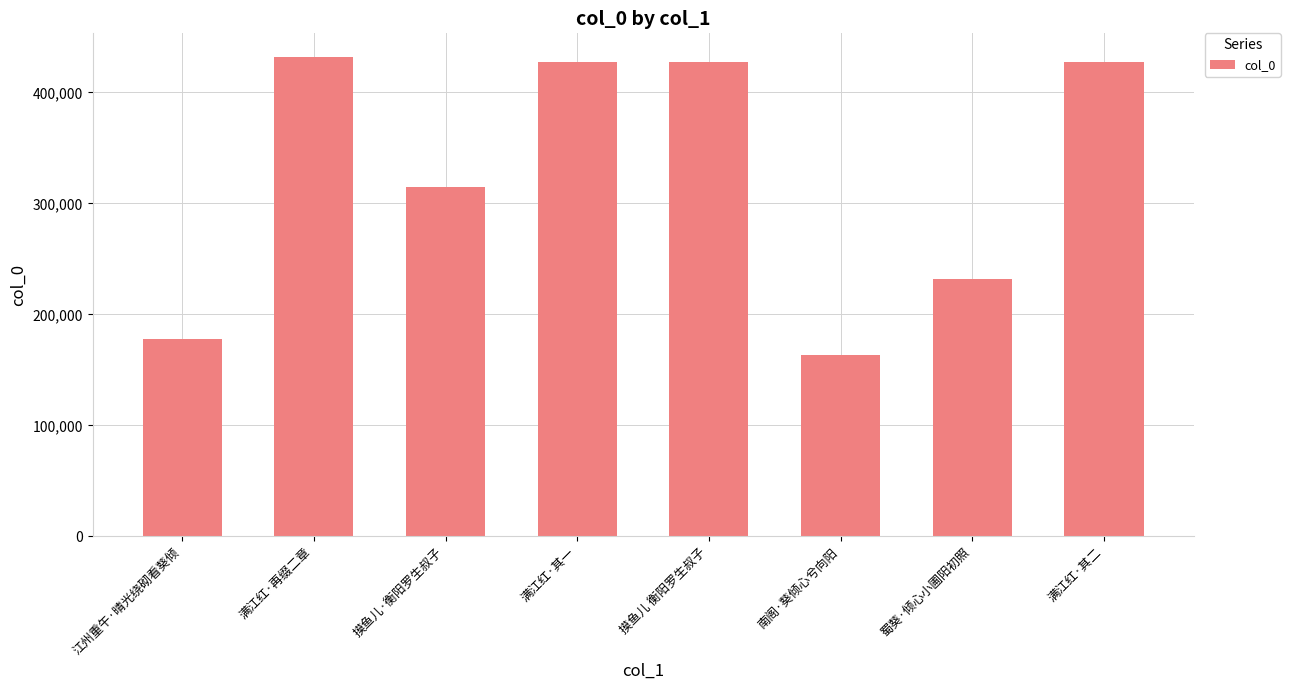

What is the minimum value shown in the chart?

163388